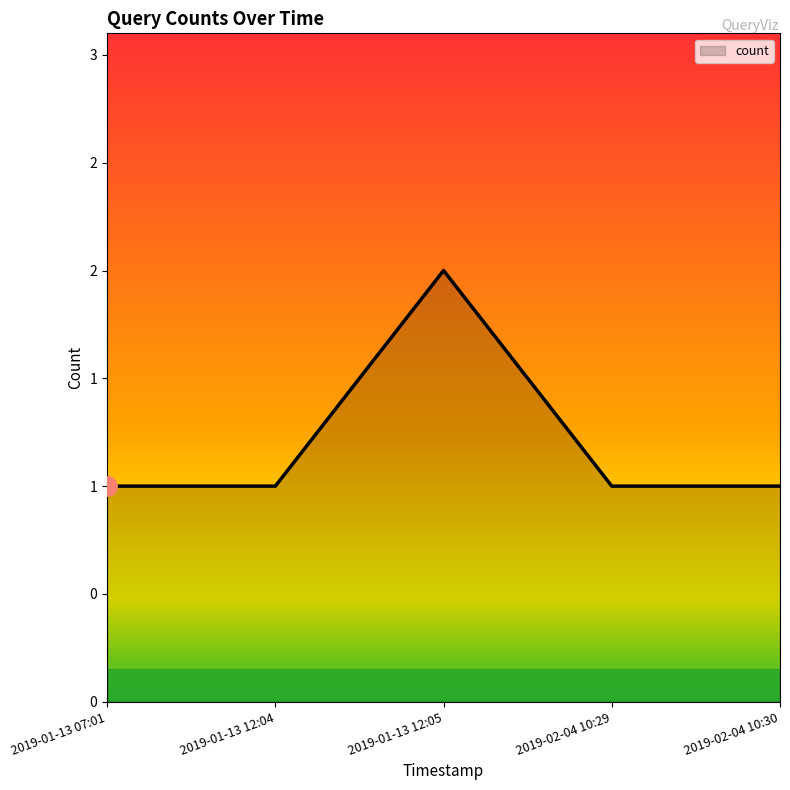

At which category does the chart reach its minimum across all series?

2019-01-13 07:01